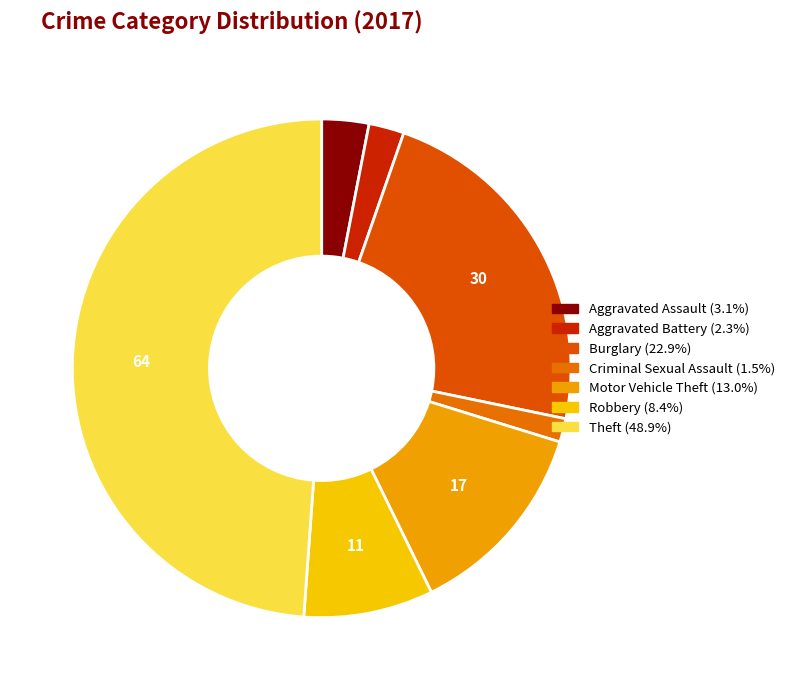

True or false: Aggravated Assault accounts for 8% of the total.

False